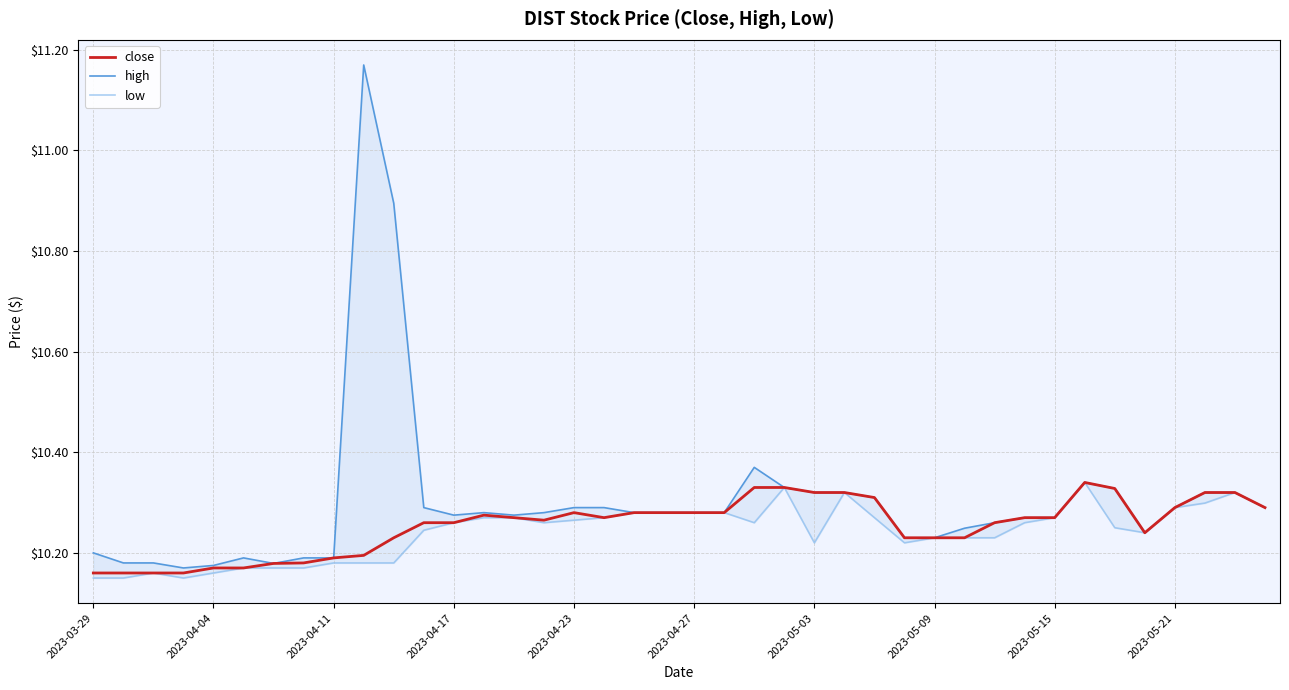

True or false: low has more than 2 points higher than both neighbors.

True